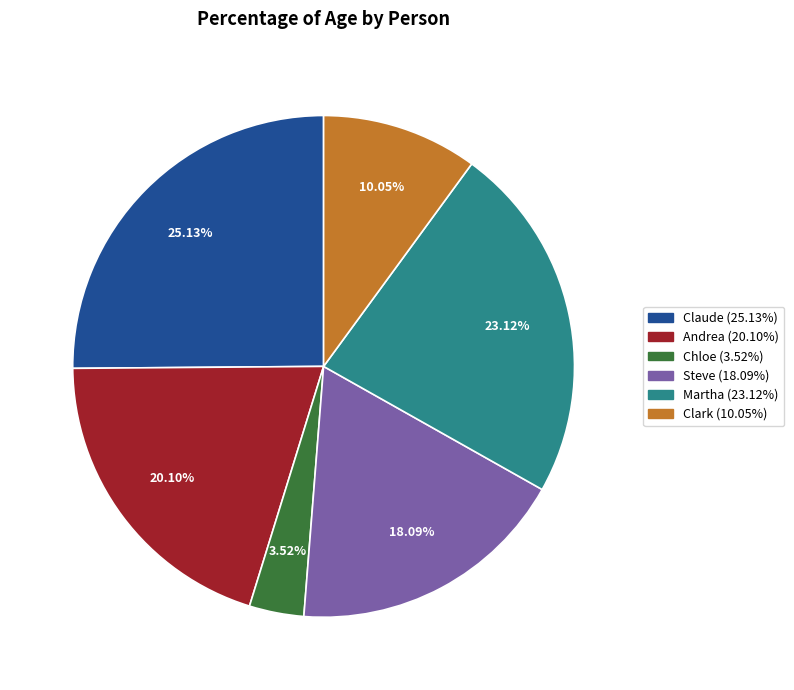

Which slice is the largest?

Claude